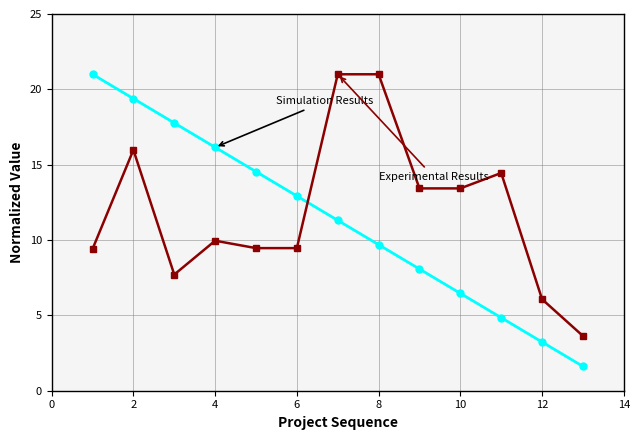

What is the minimum value shown in the chart?

1.6